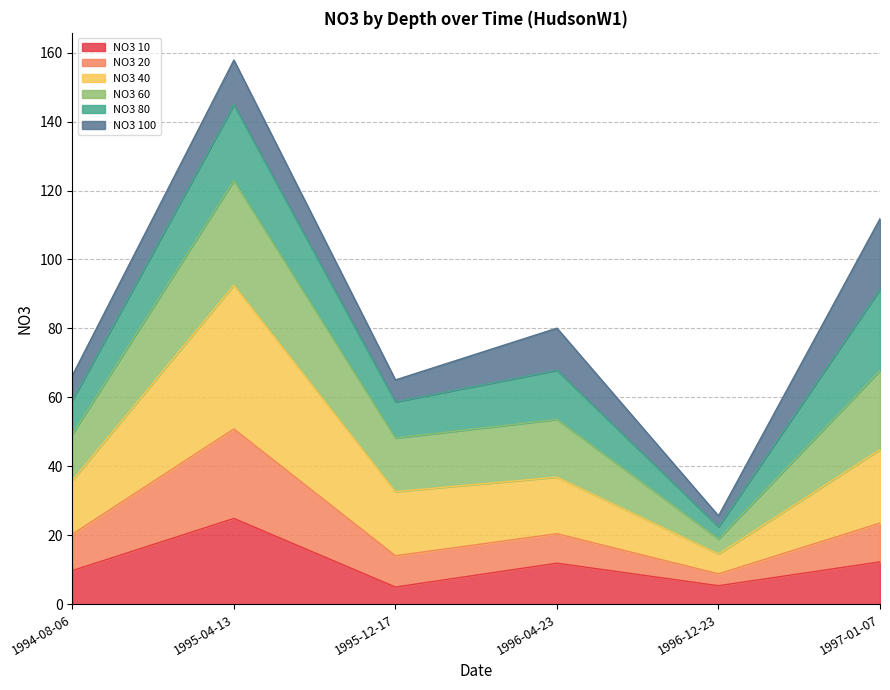

What is the maximum value shown in the chart?

157.9